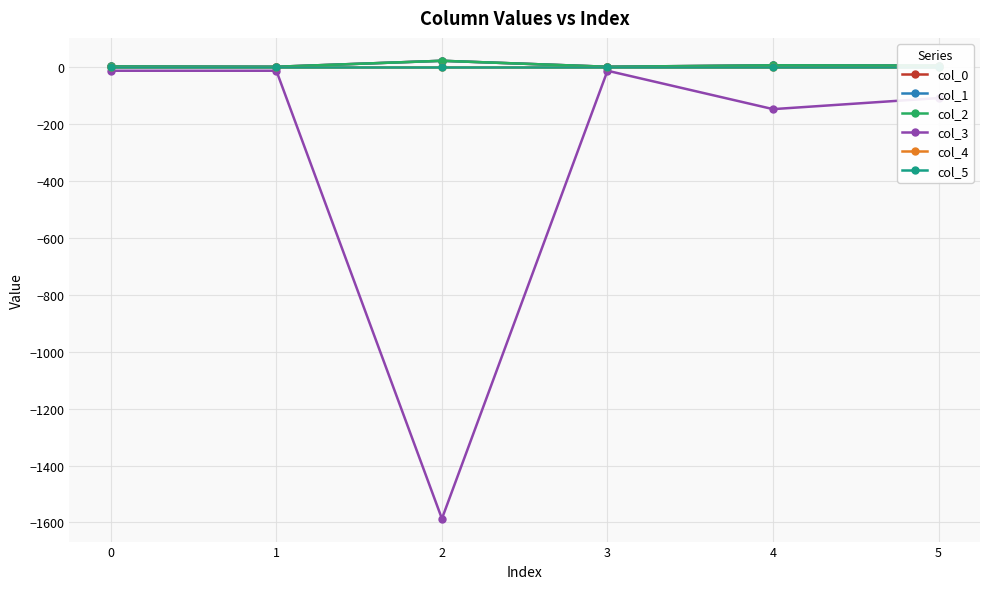

At which category does col_1 reach its first local peak?

2